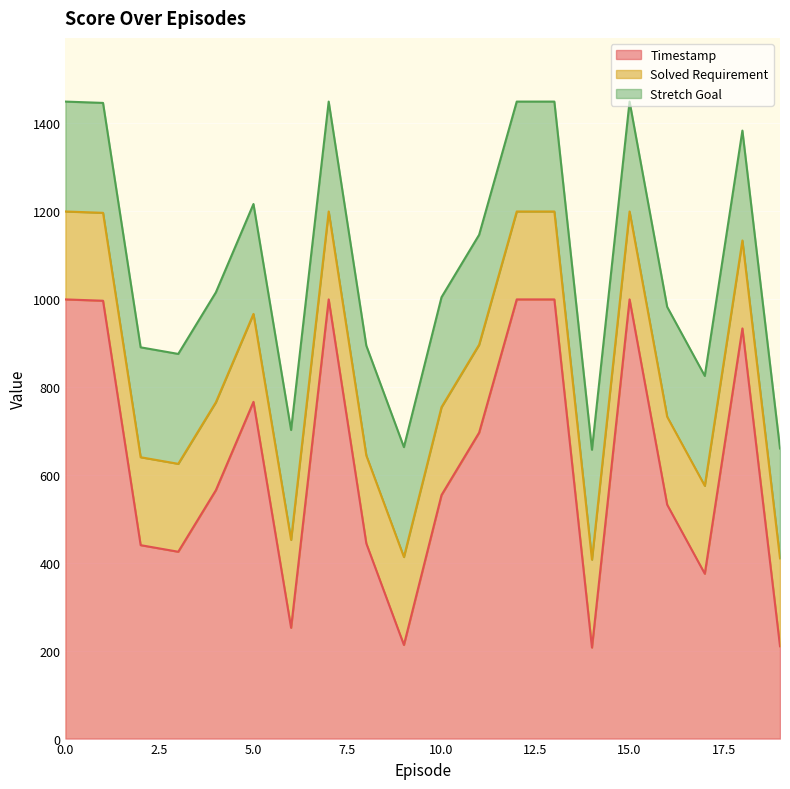

What is the average value of the Solved Requirement series?

200